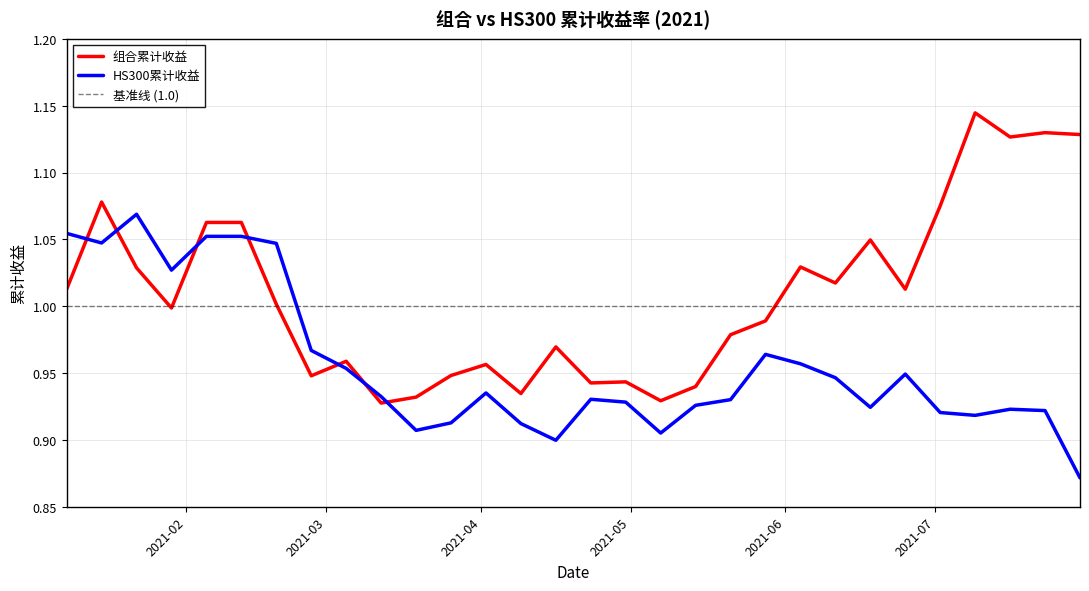

What is the sum of the HS300累计收益 values at 2021-05-28 and 2021-07-16?

1.9